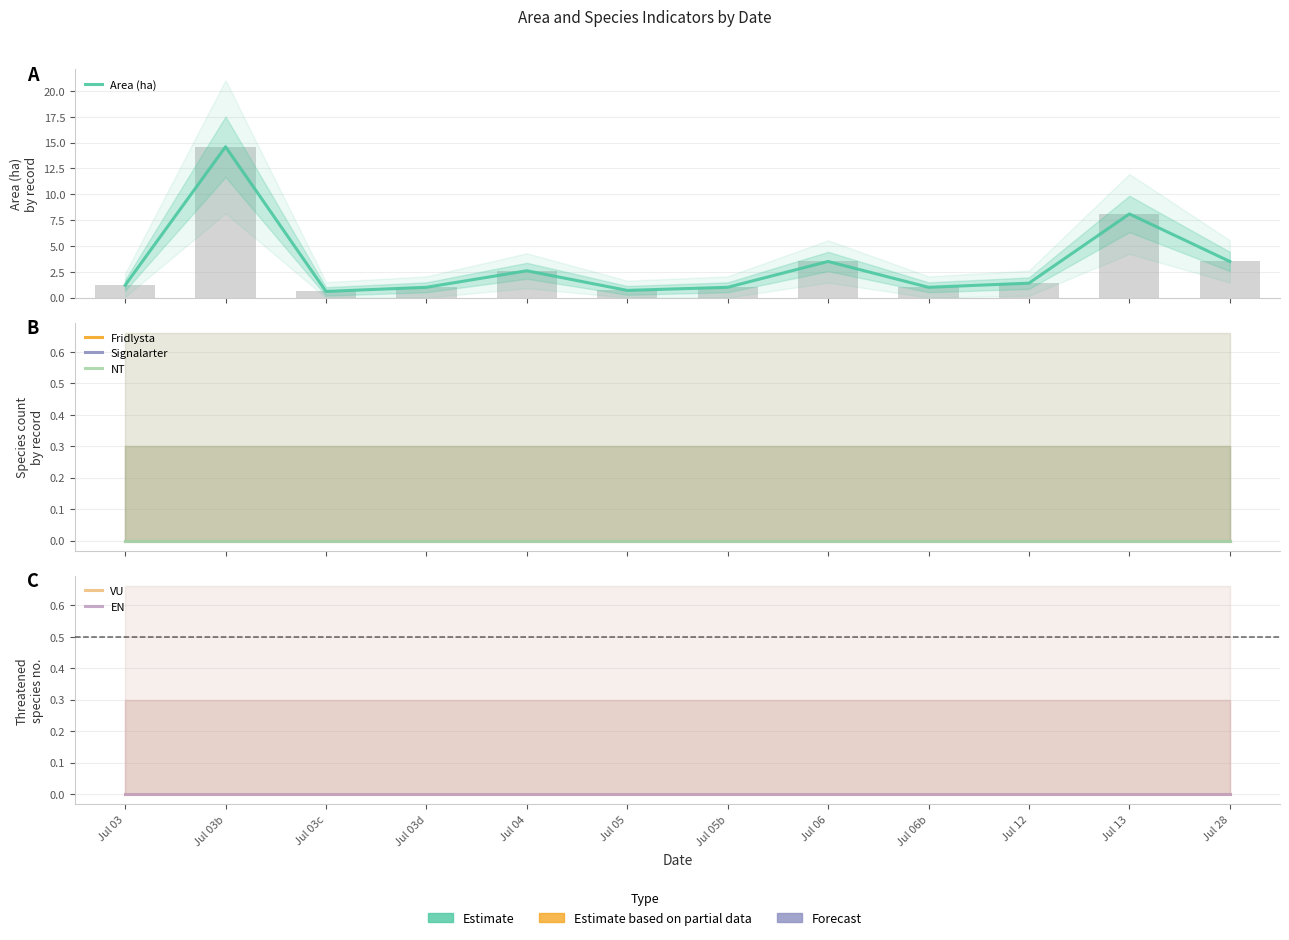

What is the total value across all series at Jul 03c?

0.6